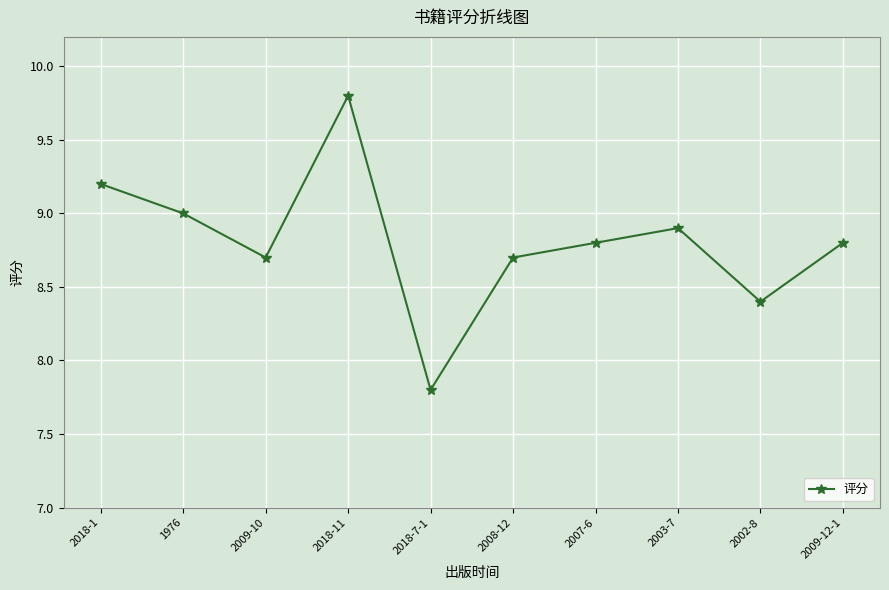

Read the value at 2002-8.

8.4